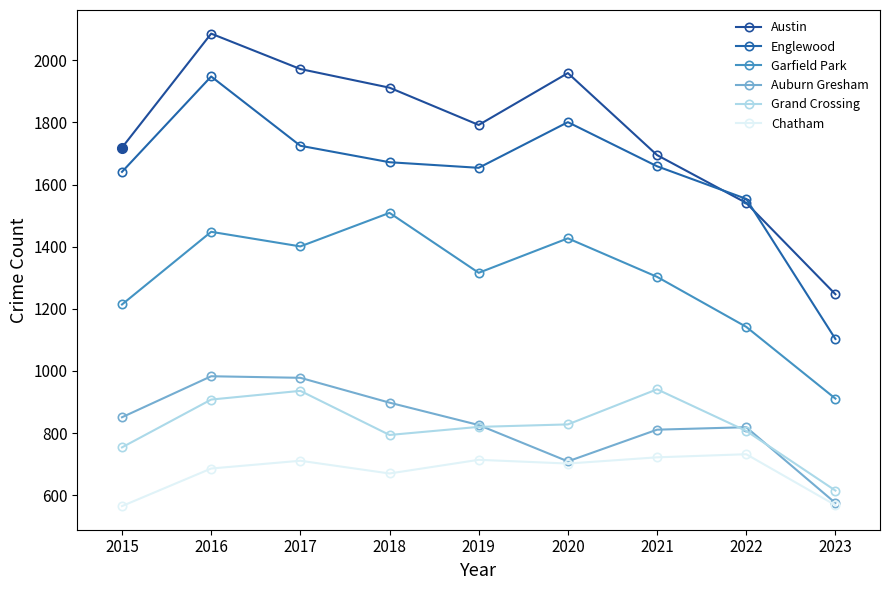

What is the sum of all Auburn Gresham values?

7450